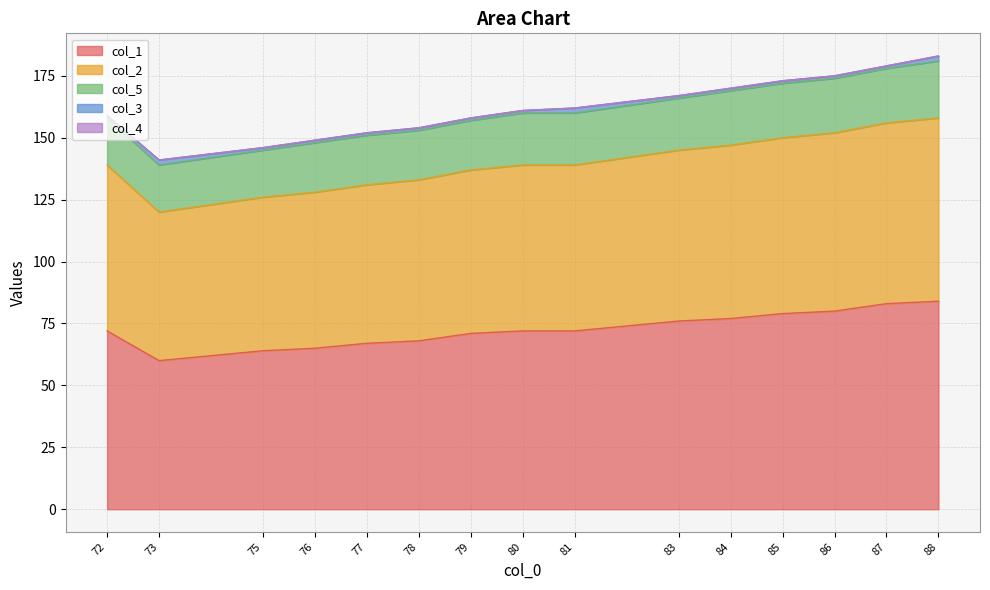

What is the difference between the highest and lowest values at 73.0?

60